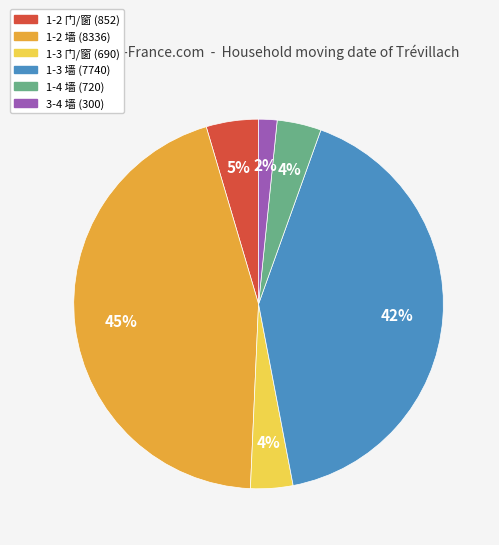

How many slices are in this pie chart?

6